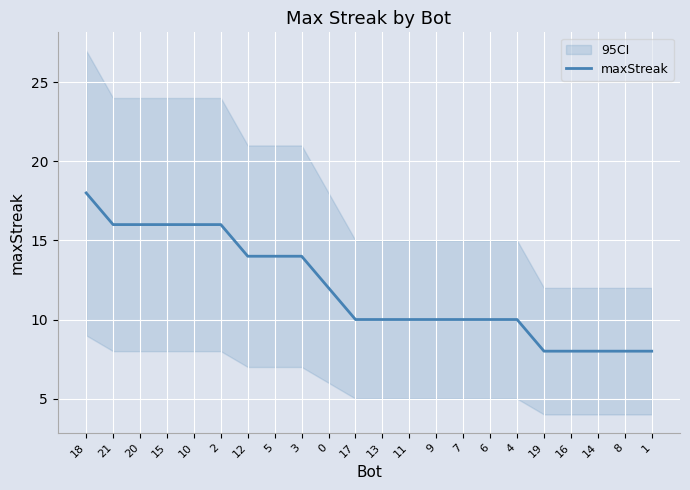

What is the minimum value shown in the chart?

8